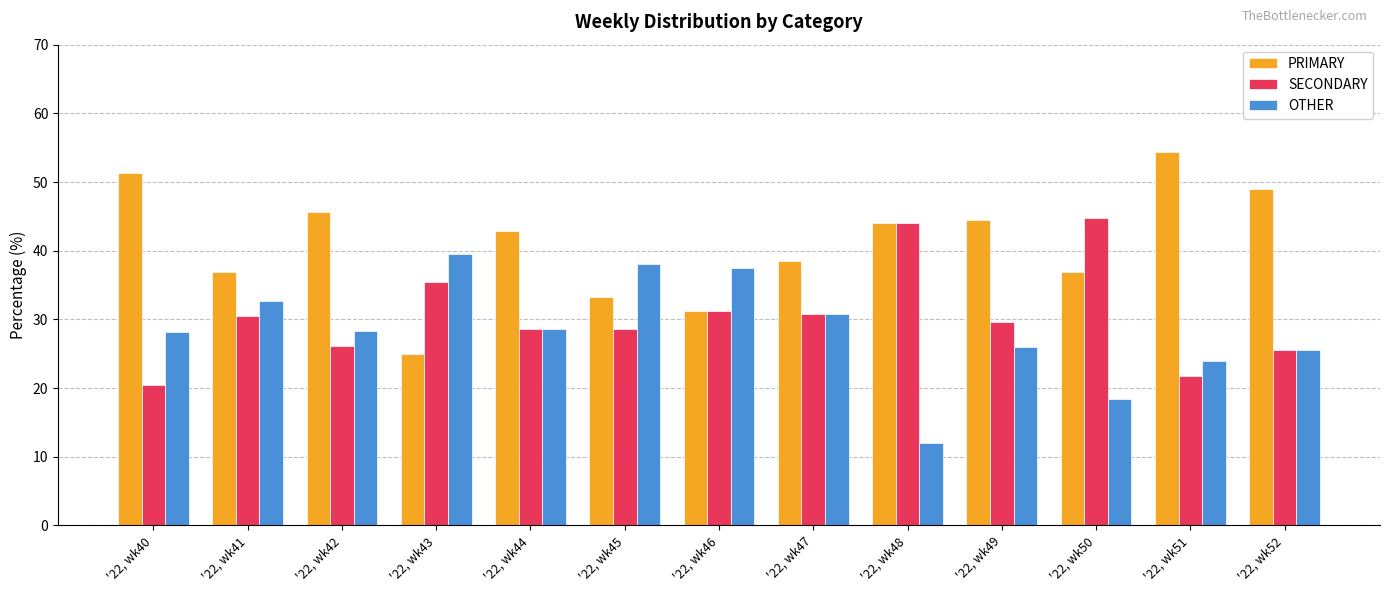

The value of SECONDARY at '22, wk47 is 45.1. True or false?

False